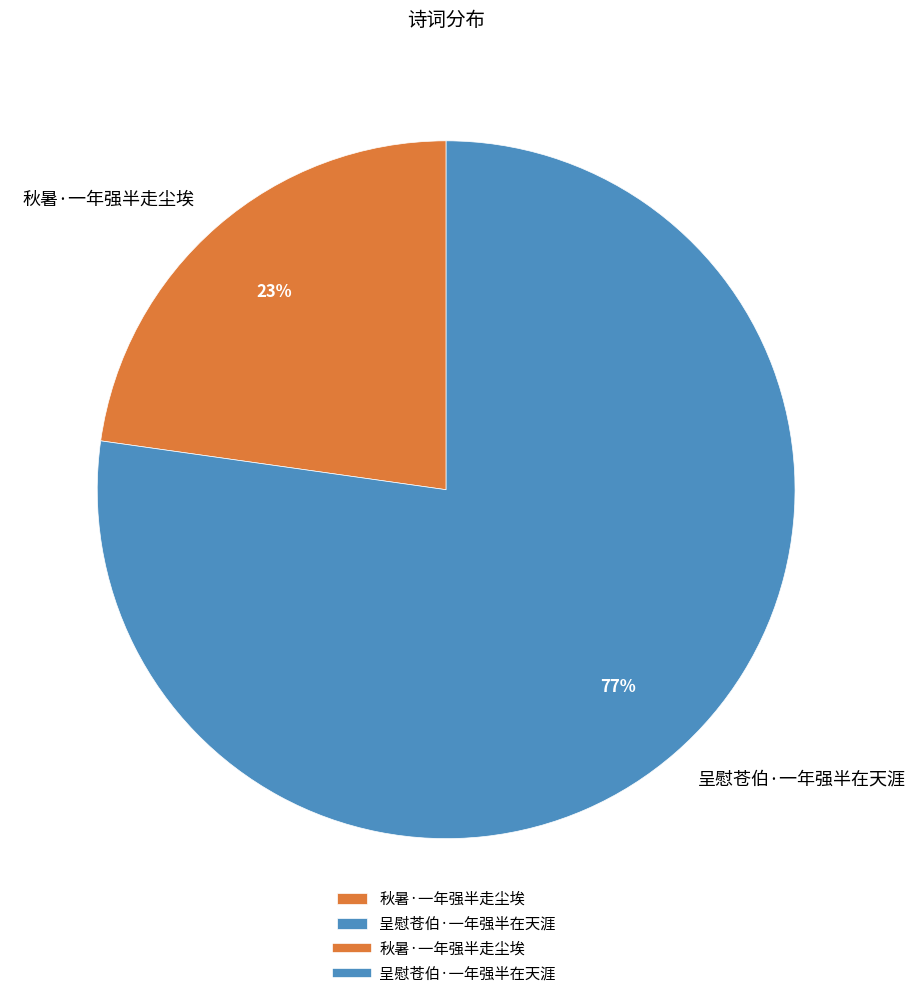

How many segments does this pie chart have?

2